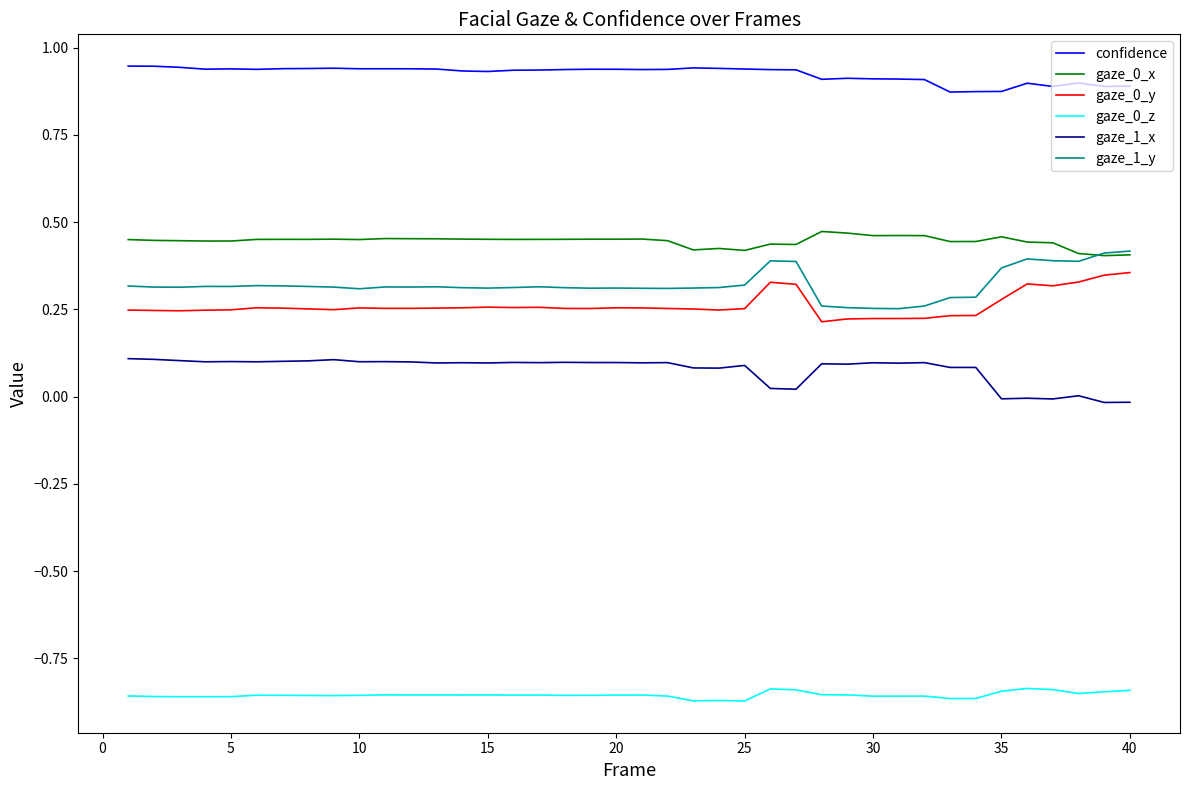

Which series has the largest total across all categories?

confidence